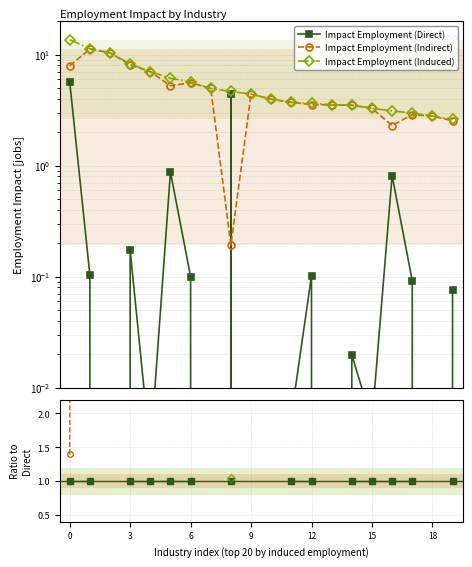

List the series in order of their peak value, highest first.

Impact Employment (Induced), Impact Employment (Indirect), Impact Employment (Direct)